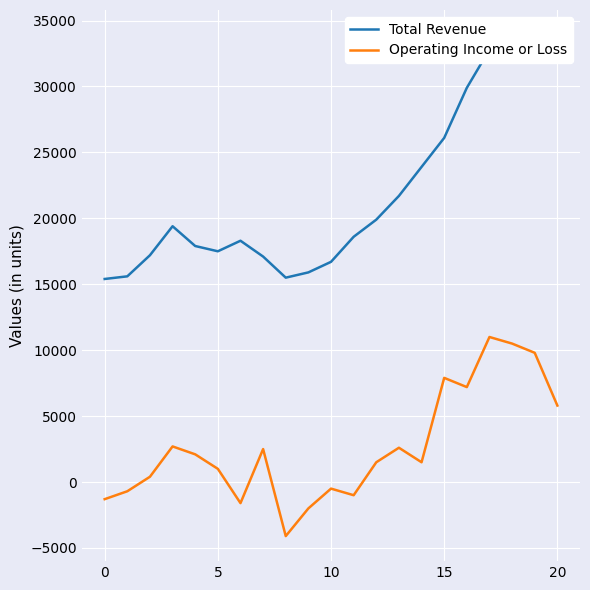

Count the number of categories in the chart.

21